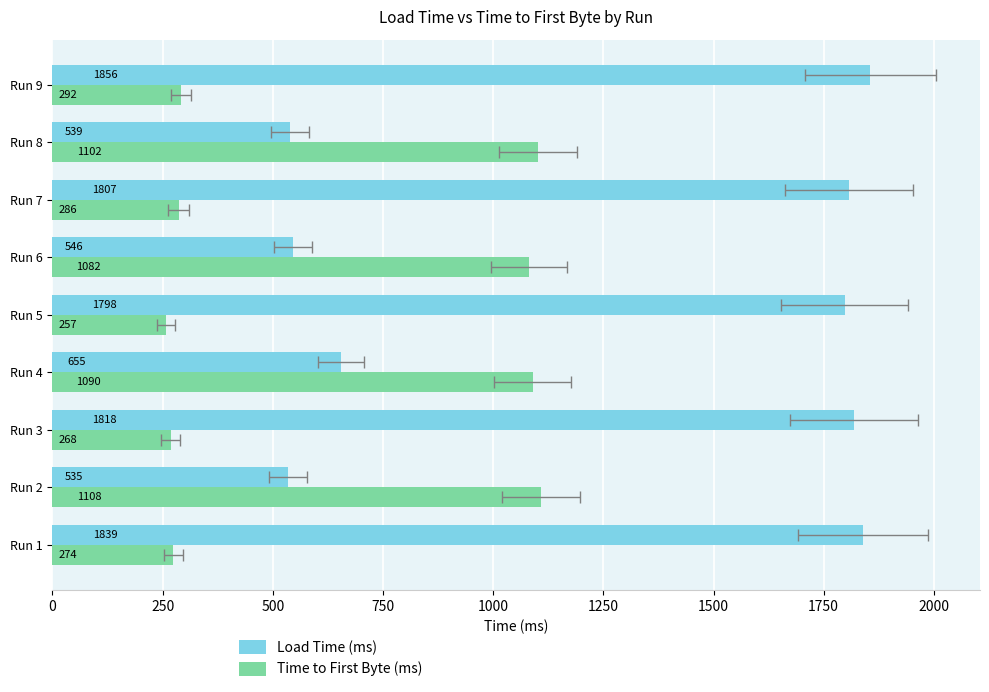

What is the difference between the maximum and minimum values in the Time to First Byte (ms) series?

851